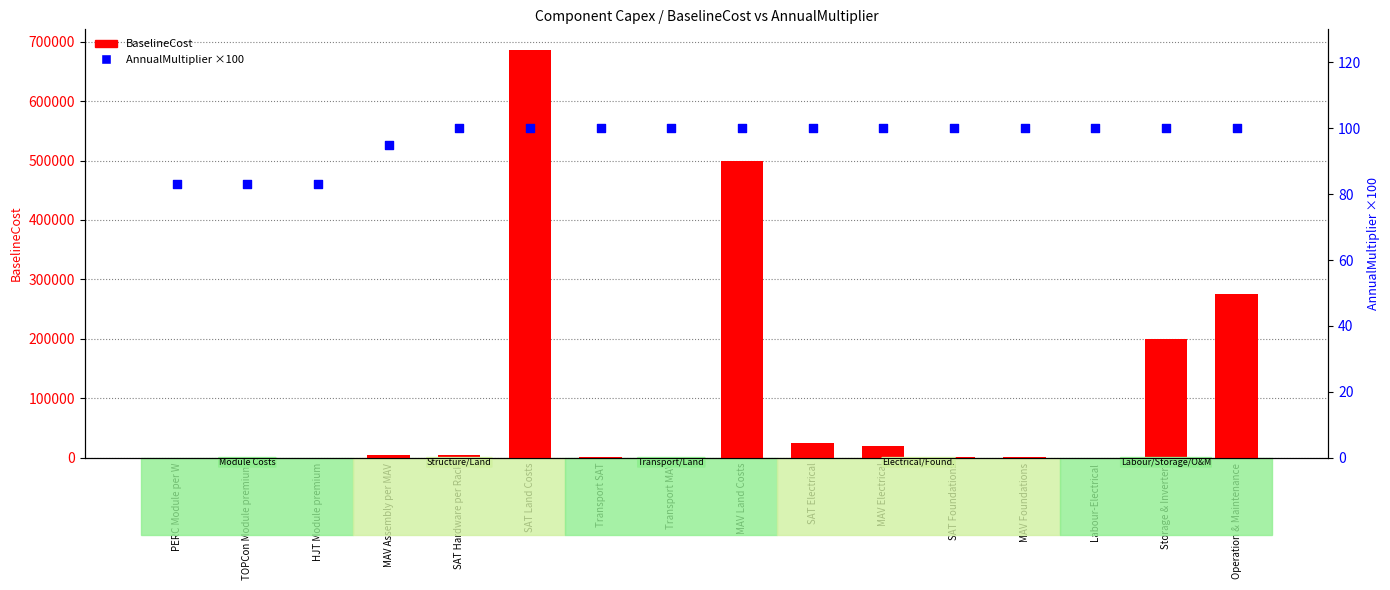

Which series contains the lowest Y value?

BaselineCost